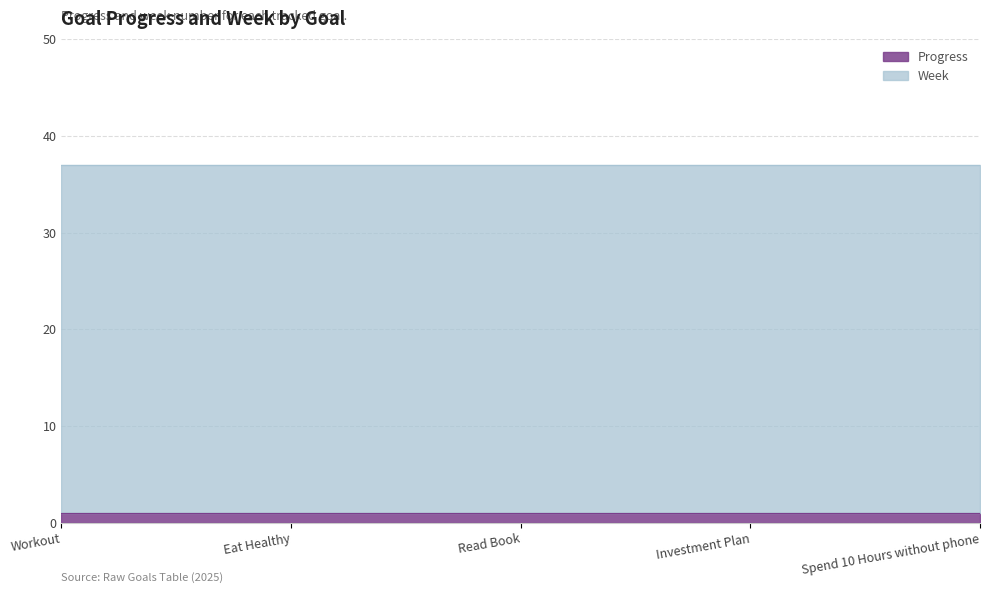

What are all the series names shown in the legend?

Progress, Week